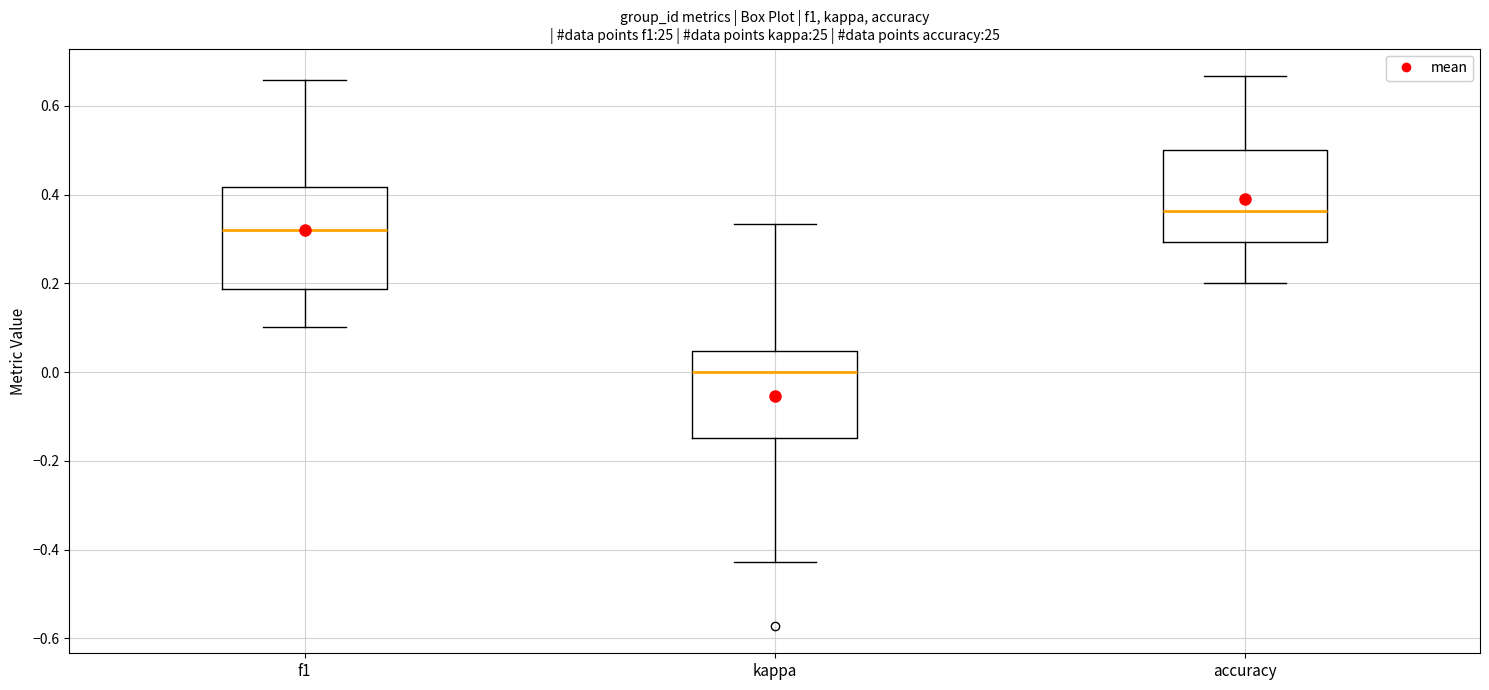

Reading left to right, transcribe this box plot: for each box, give where its median line is, the range the box spans, and where its two whiskers end, as read against the y-axis. The values are not printed on the chart, so give them approximately, as read against the axis.

f1: median 0.32, box 0.18 to 0.42, whiskers 0.10 to 0.66
kappa: median 0.00, box -0.14 to 0.04, whiskers -0.42 to 0.34
accuracy: median 0.36, box 0.30 to 0.50, whiskers 0.20 to 0.66